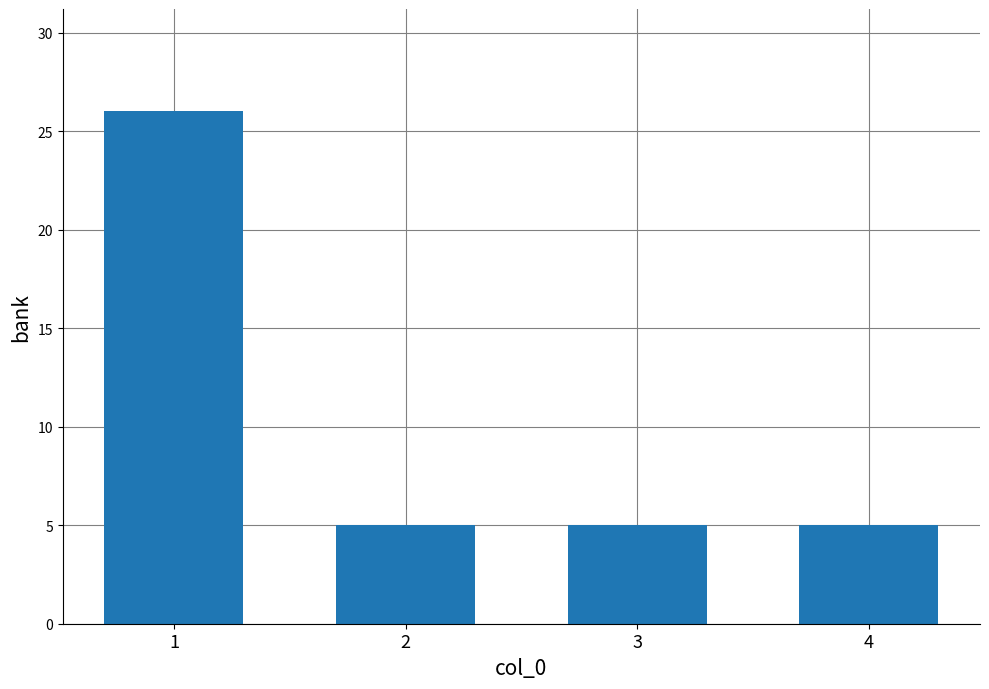

The chart shows a value of 3 at 3. True or false?

False